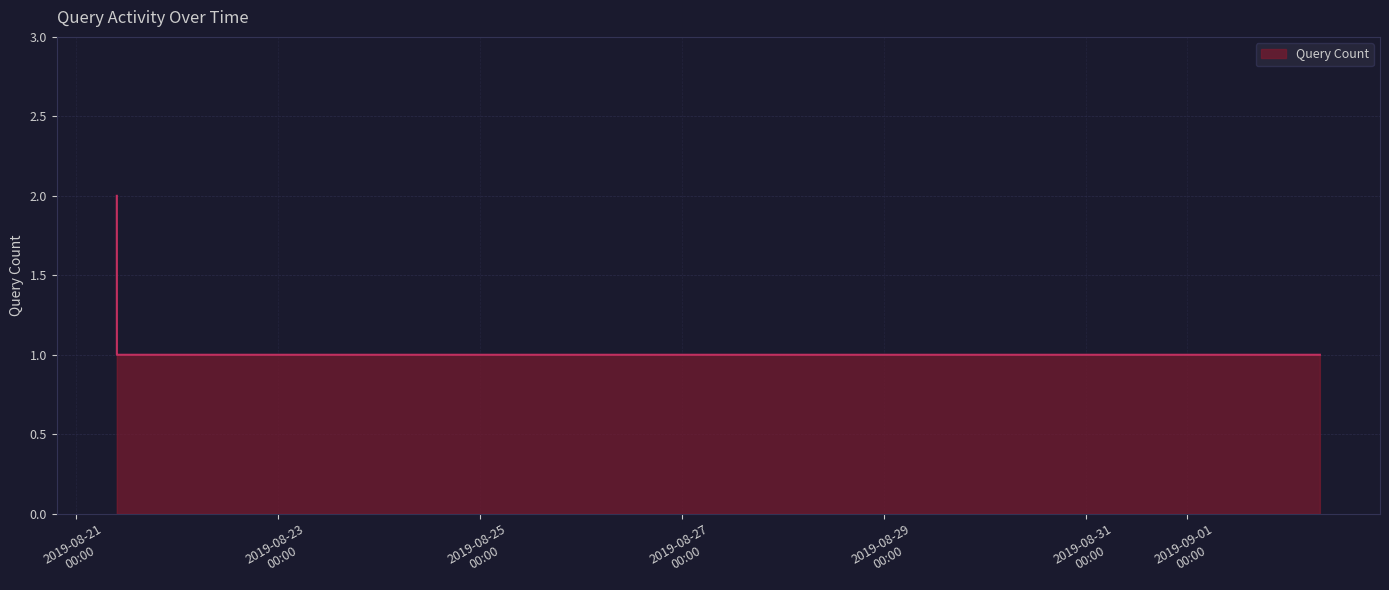

True or false: the data has more than 1 interior local peaks.

False